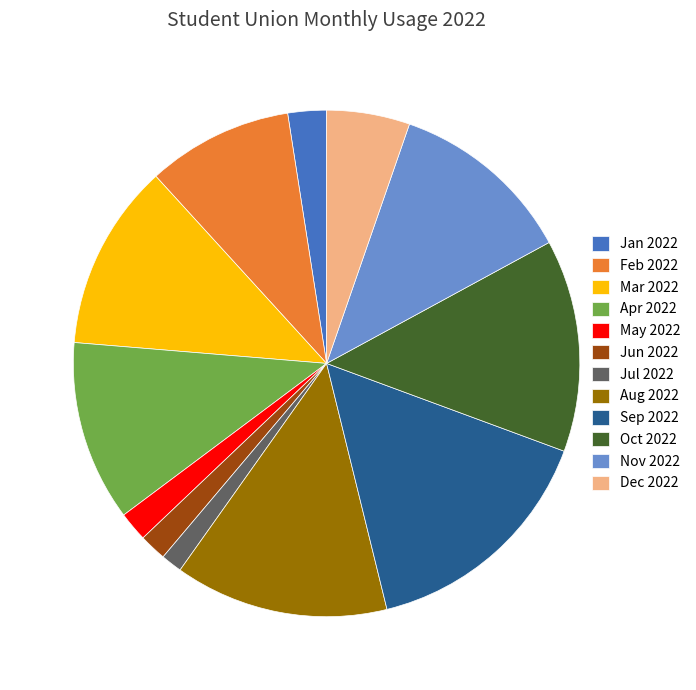

Is the sum of Aug 2022 and Jun 2022 greater than half?

No